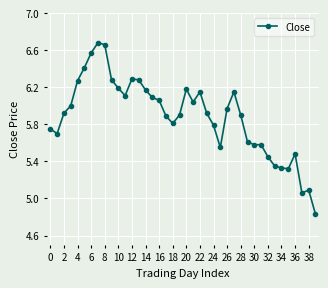

True or false: there are more than 0 points higher than both neighbors.

True